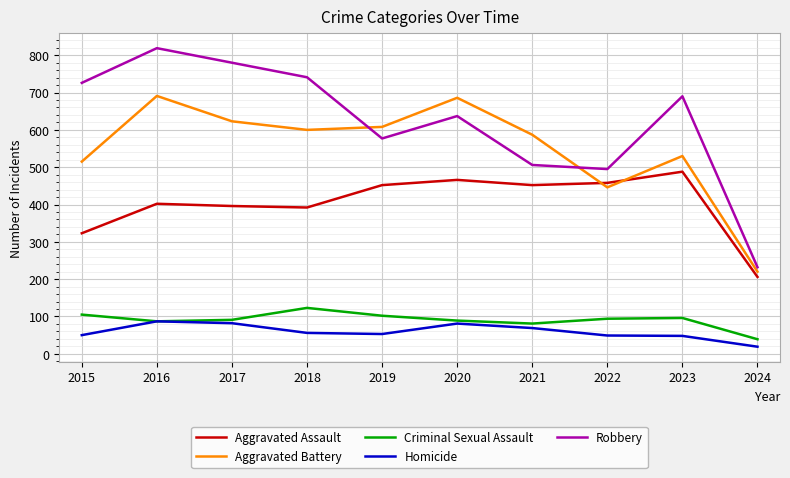

What are all the series names shown in the legend?

Aggravated Assault, Aggravated Battery, Criminal Sexual Assault, Homicide, Robbery